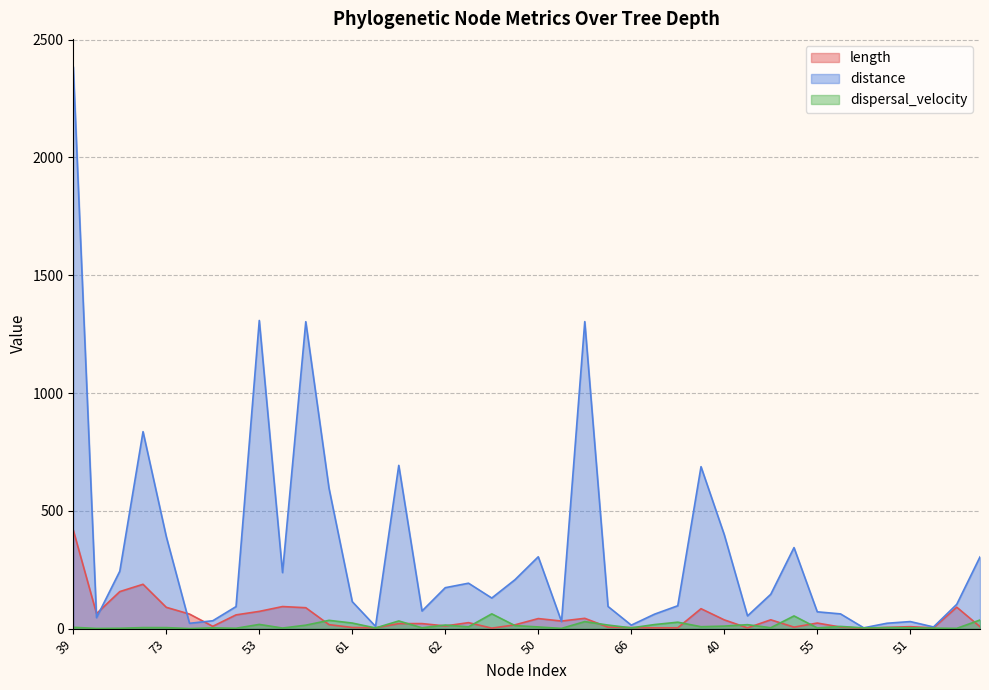

Is the value of distance at 63 greater than the value of dispersal_velocity at 39?

Yes